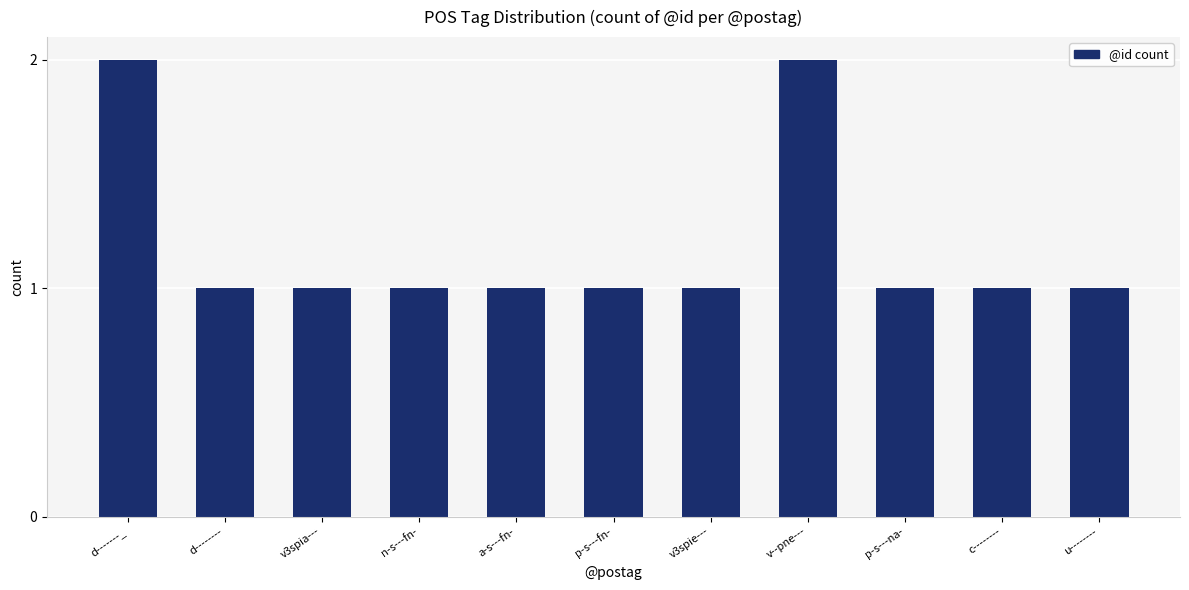

What is the average value?

1